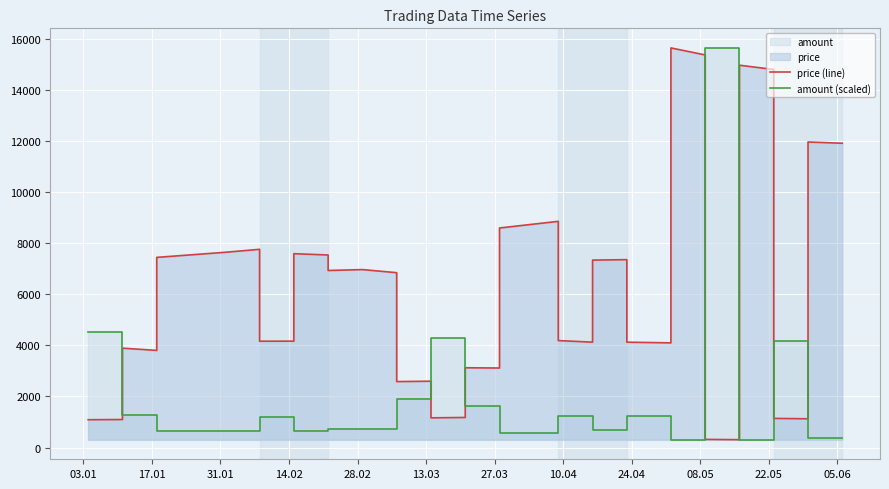

Reading left to right, list all the values displayed in this chart.

price (line): 1090.5	1098.1	3890.3	3802.2	7442.2	7642.1	7642.1	7758.1	4162.2	4165.4	7586.7	7536.3	6929.8	6964.6	6964.6	6843.7	2582.7	2597.4	1164.1	1178.9	3123.4	3114.0	8592.3	8852.7	4187.2	4125.3	7335.7	7353.9	4124.4	4097.8	15637.9	15363.3	321.0	309.3	14961.2	14794.5	1142.1	1127.8	11956.8	11908.2
amount (scaled): 4528.1	4528.1	1267.9	1267.9	640.9	640.9	640.9	640.9	1206.5	1206.5	656.2	656.2	714.7	714.7	714.7	714.7	1917.8	1917.8	4296.3	4296.3	1612.7	1612.7	575.5	575.5	1232.3	1232.3	686.9	686.9	1235.7	1235.7	313.0	313.0	15637.9	15637.9	309.3	309.3	4183.8	4183.8	381.8	381.8